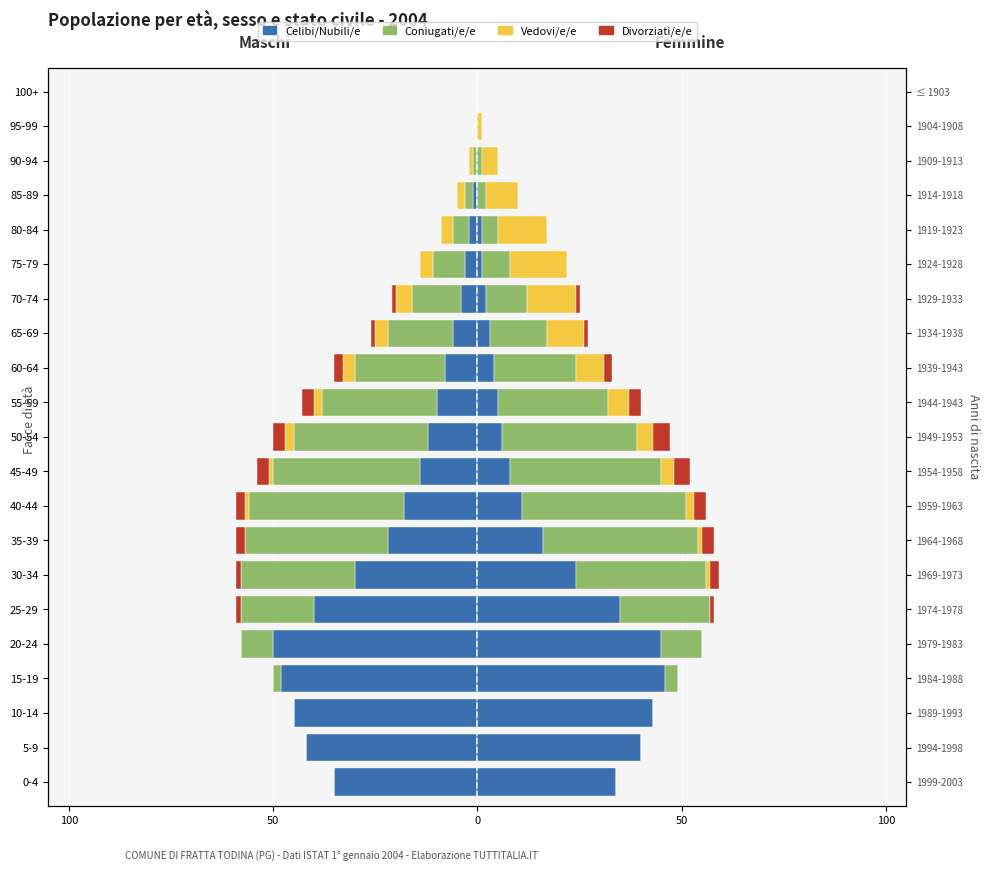

The value of Divorziati/e/e at 100+ is 0. True or false?

True